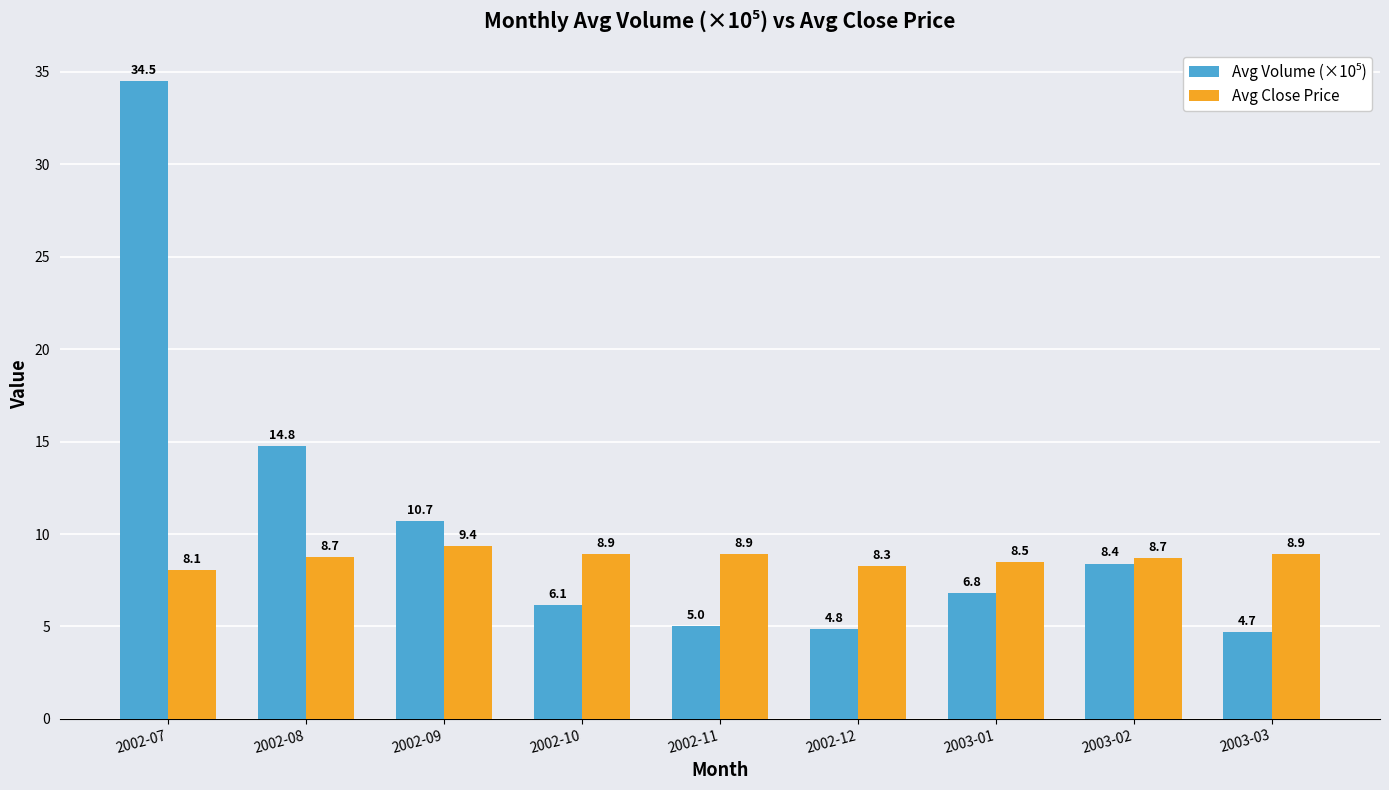

What value does the Avg Close Price series have at 2002-10?

8.9